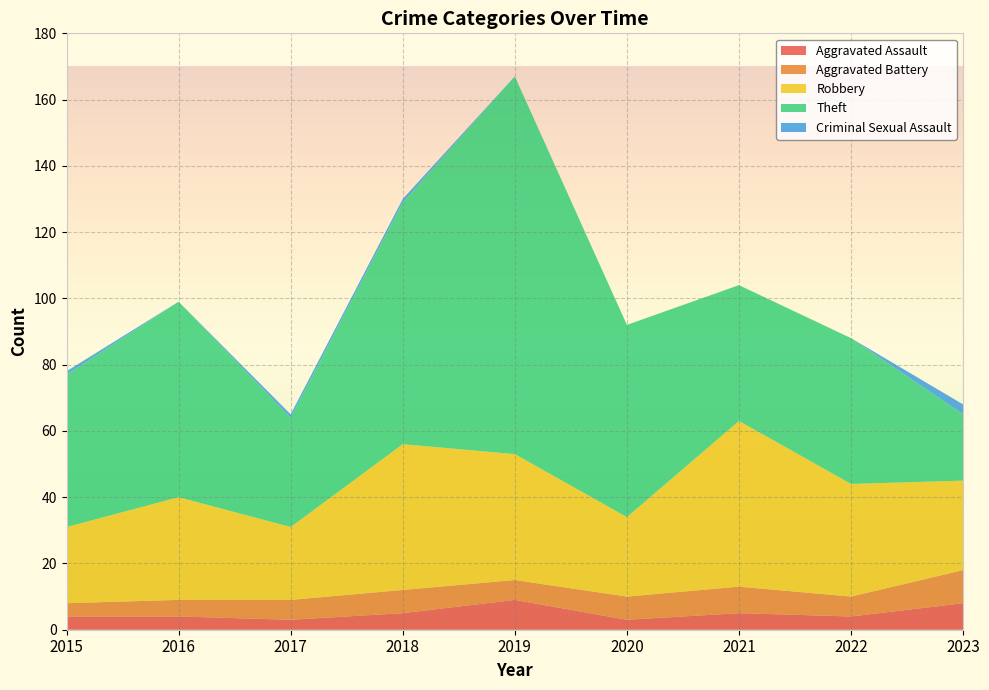

Reading left to right, what are all the values shown in this chart?

Aggravated Assault: 4	4	3	5	9	3	5	4	8
Aggravated Battery: 4	5	6	7	6	7	8	6	10
Robbery: 23	31	22	44	38	24	50	34	27
Theft: 46	59	33	73	114	58	41	44	20
Criminal Sexual Assault: 1	0	1	1	0	0	0	0	3